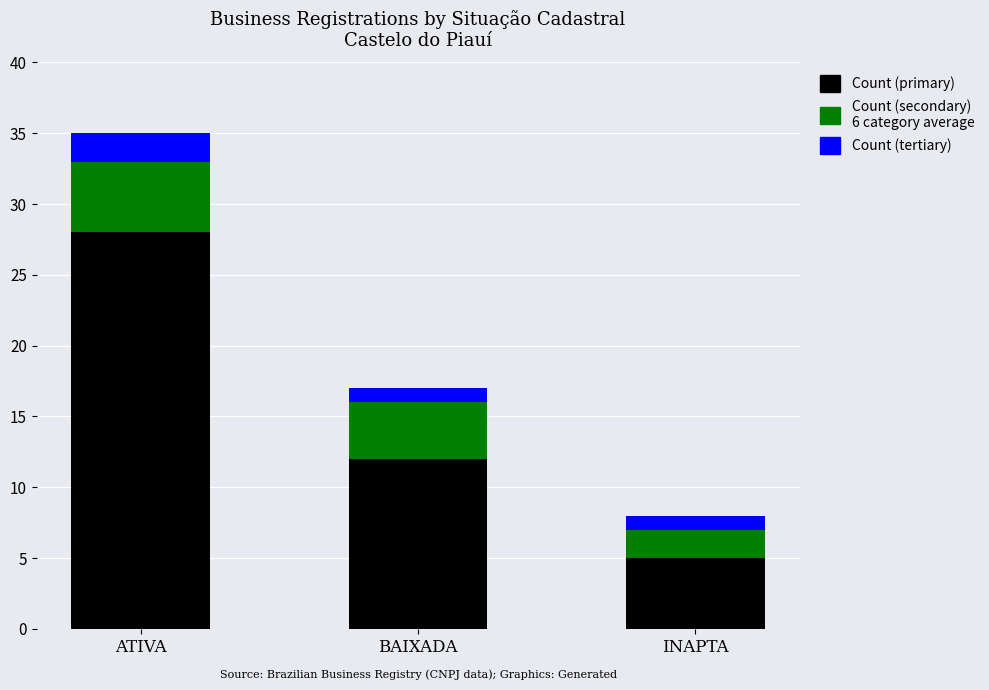

At which category is the sum across all series the highest?

ATIVA